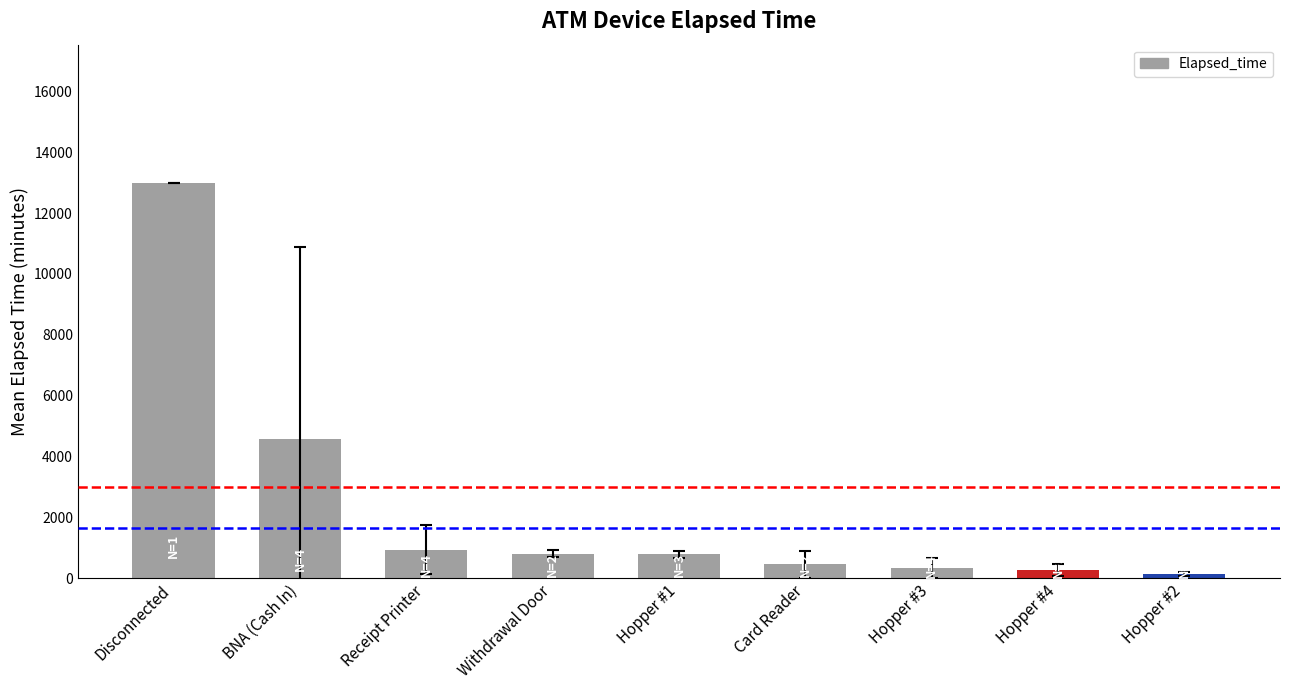

Which label corresponds to the largest value in the chart?

Disconnected